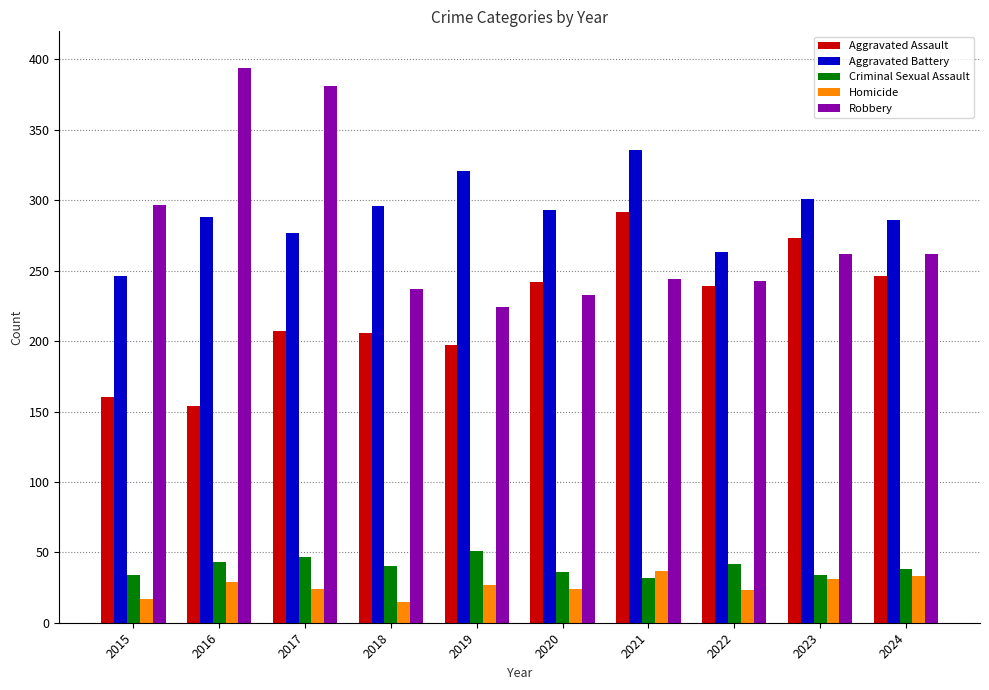

What is the difference between the maximum and second lowest values in the Aggravated Battery series?

73